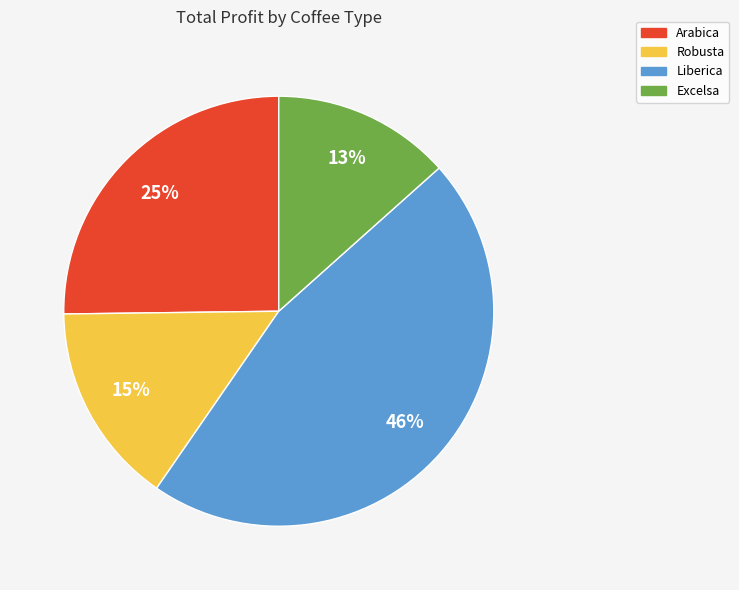

Is it true that Arabica is 25% of the pie?

True